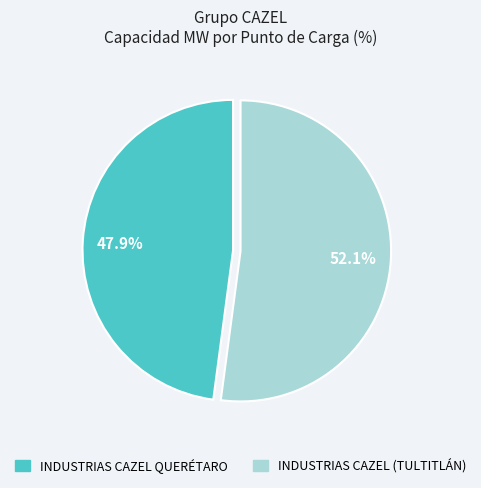

Does INDUSTRIAS CAZEL QUERÉTARO account for over 50% of the chart?

No